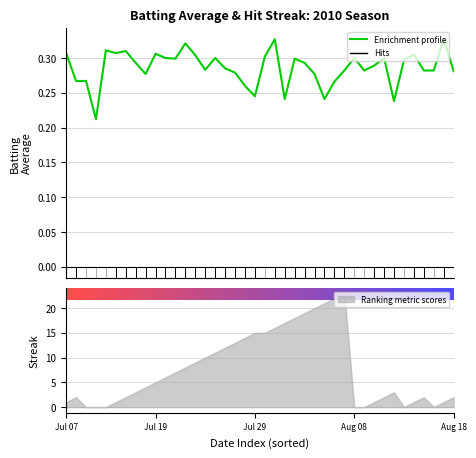

What is the smallest value displayed?

0.2